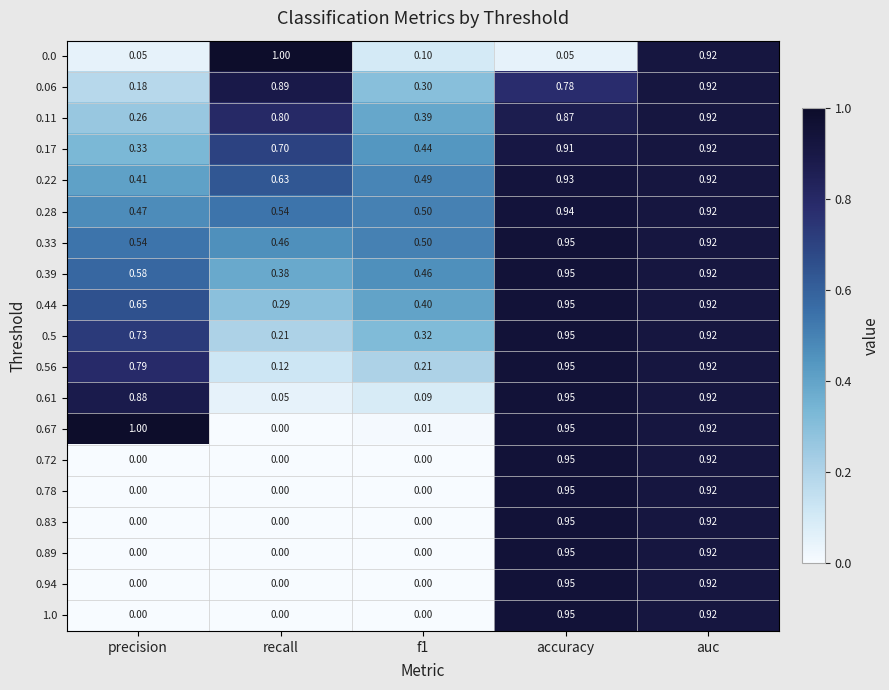

At which category is the sum across all series the highest?

auc